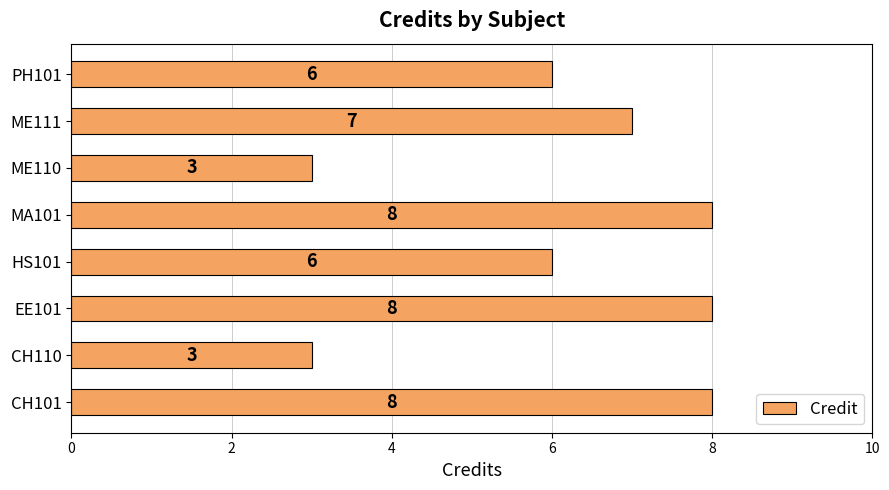

Reading bottom to top, extract all data points from this chart.

CH101=8	CH110=3	EE101=8	HS101=6	MA101=8	ME110=3	ME111=7	PH101=6